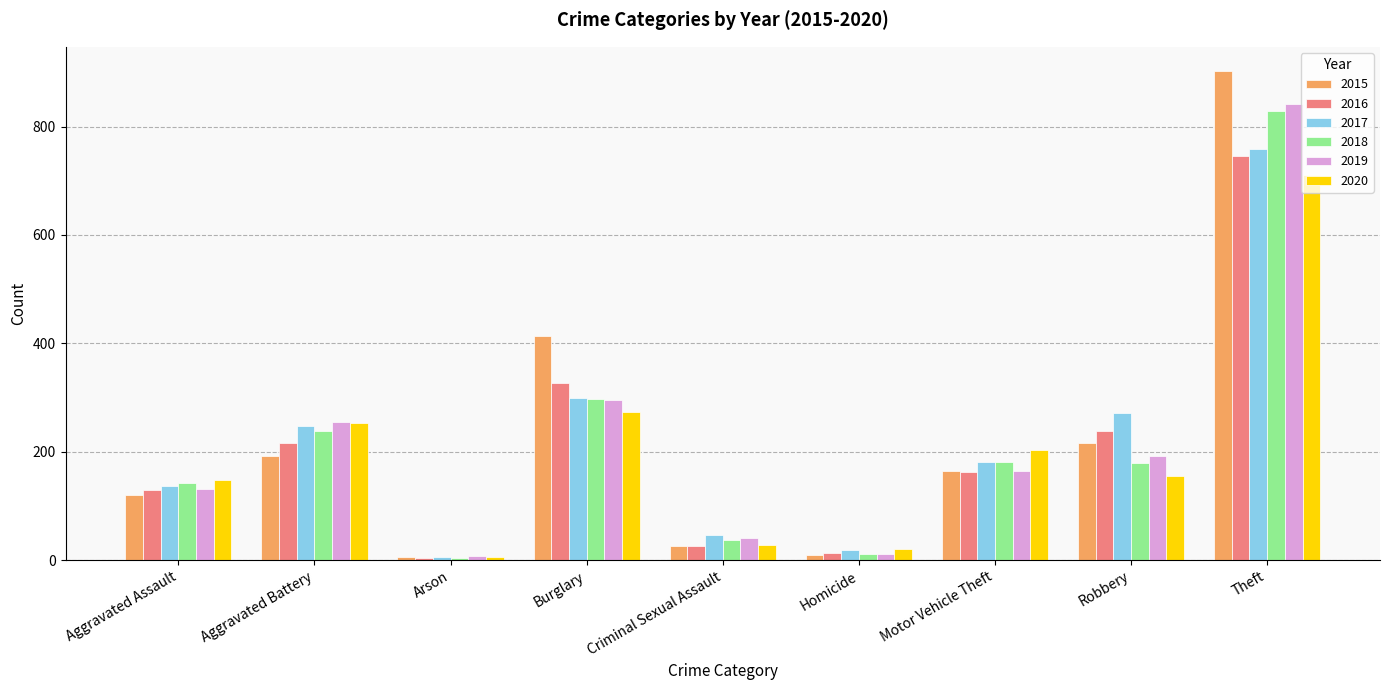

What is the total value across all series at Arson?

33